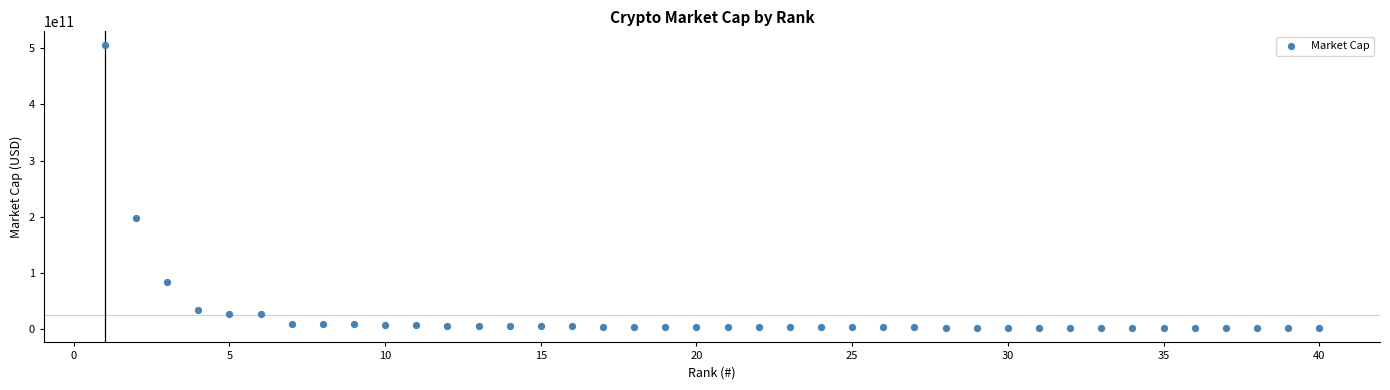

What is the range of Y values (max minus min)?

503786570986